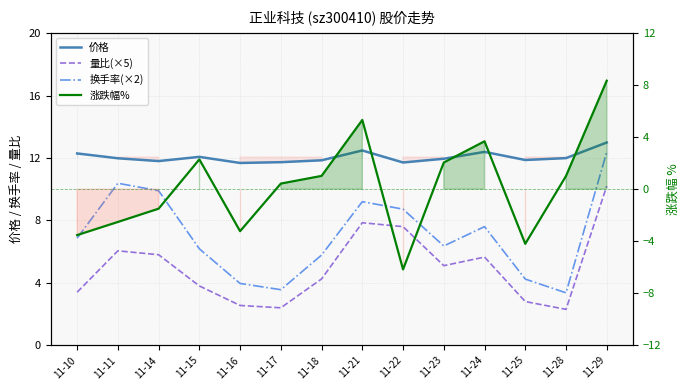

How many values in the 换手率(×2) series exceed 6?

9